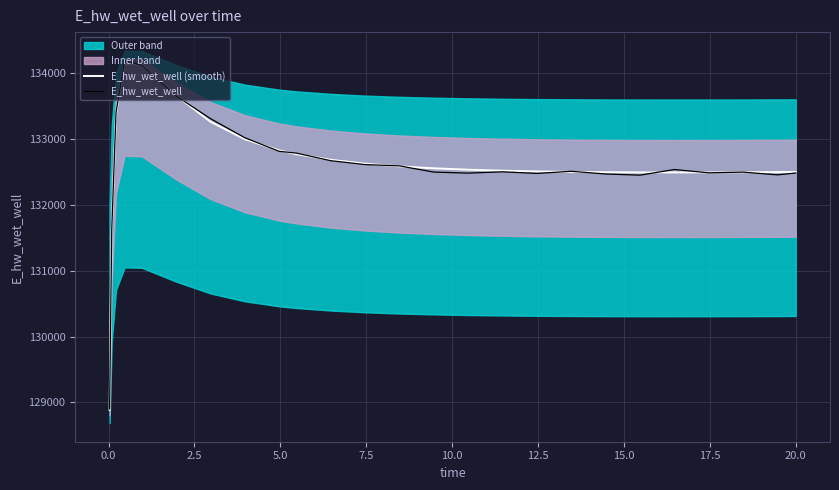

What is the lowest value of the E_hw_wet_well (smooth) series?

128886.8